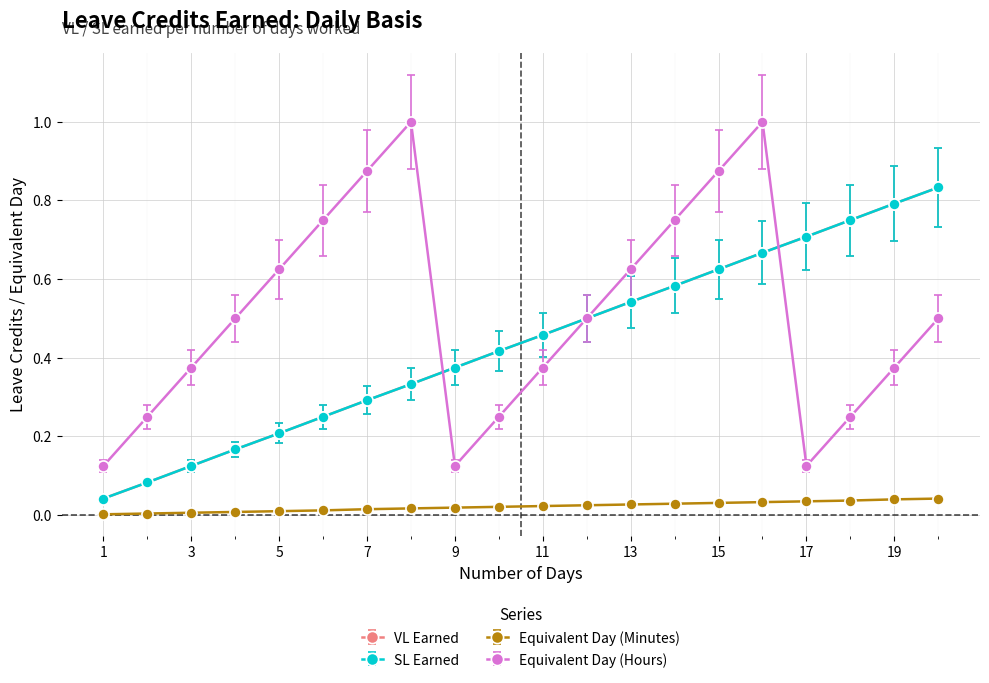

True or false: SL Earned and Equivalent Day (Minutes) cross at least once.

False